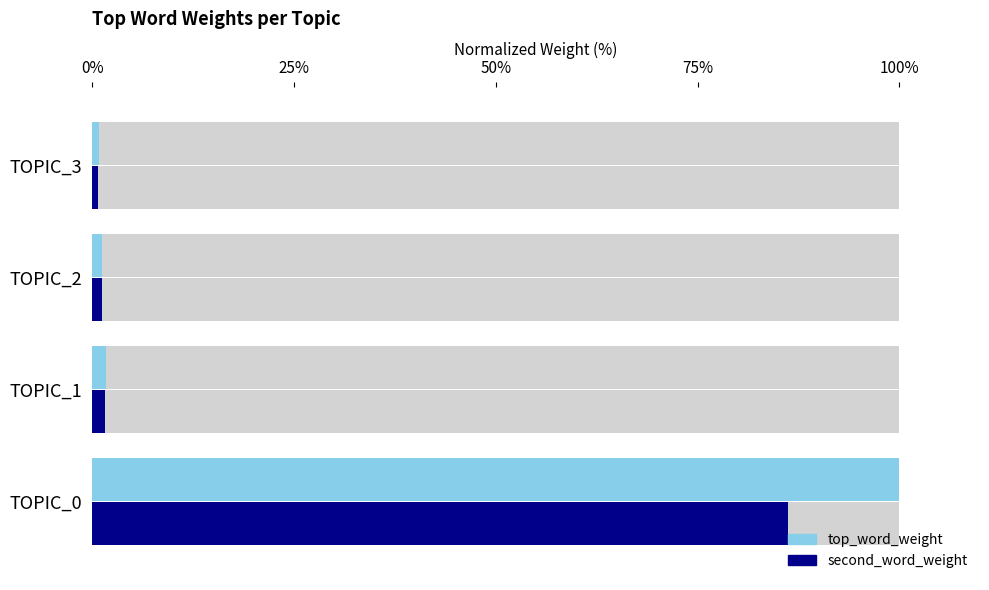

How many values in the top_word_weight series are below 1?

1